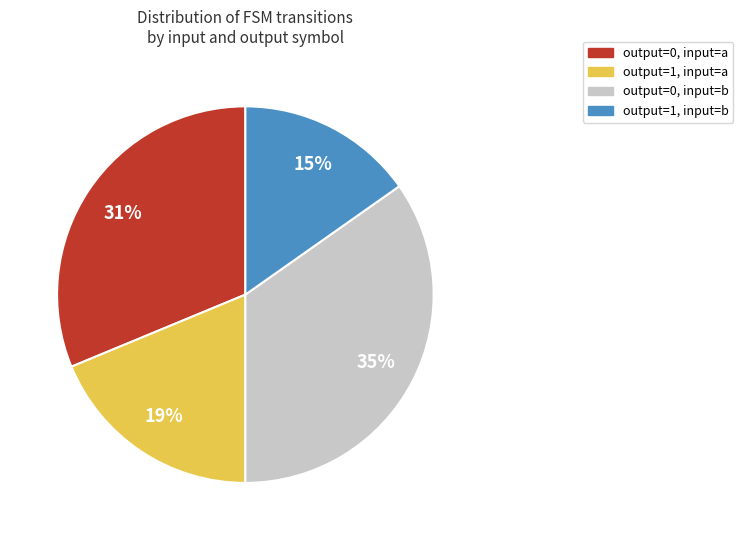

To the nearest percent, what is the average slice percentage?

25%